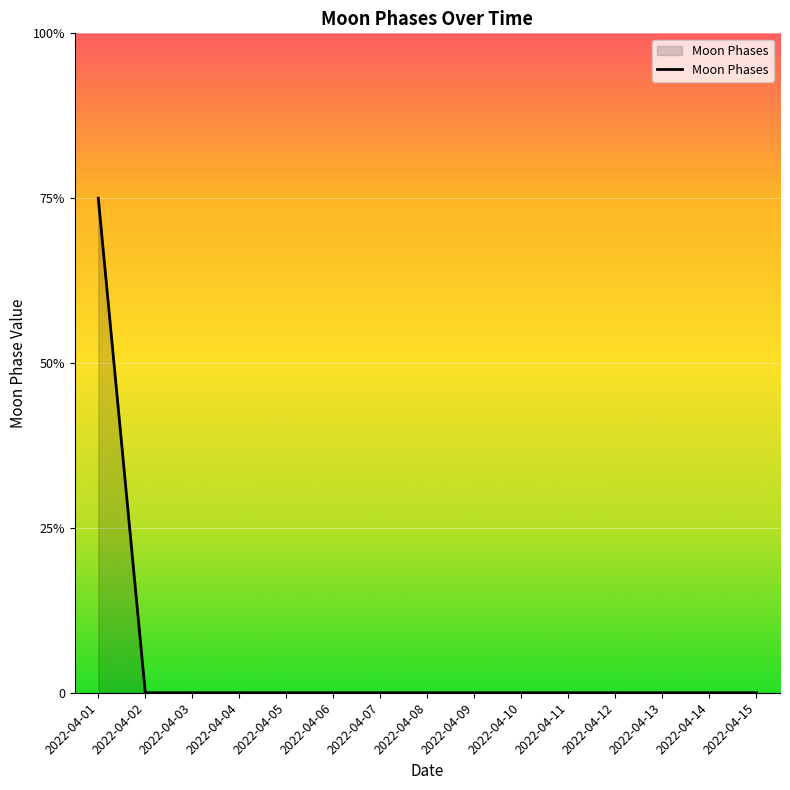

List the labels in order of value, smallest first.

2022-04-02, 2022-04-03, 2022-04-04, 2022-04-05, 2022-04-06, 2022-04-07, 2022-04-08, 2022-04-09, 2022-04-10, 2022-04-11, 2022-04-12, 2022-04-13, 2022-04-14, 2022-04-15, 2022-04-01